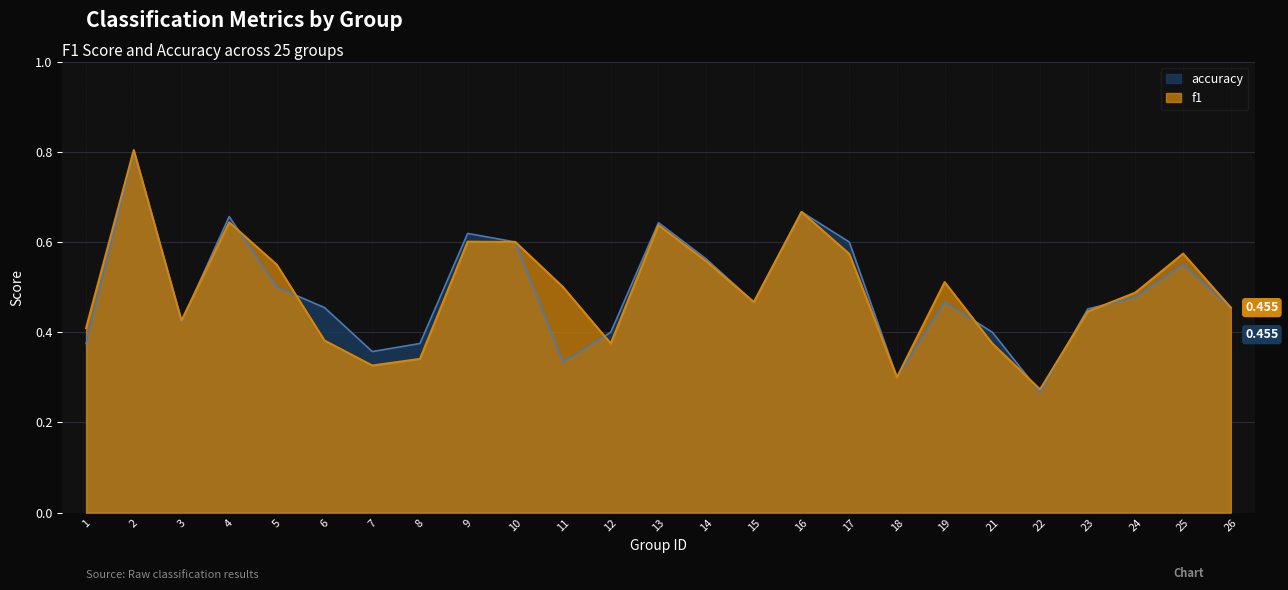

How many lines are shown in the chart?

2